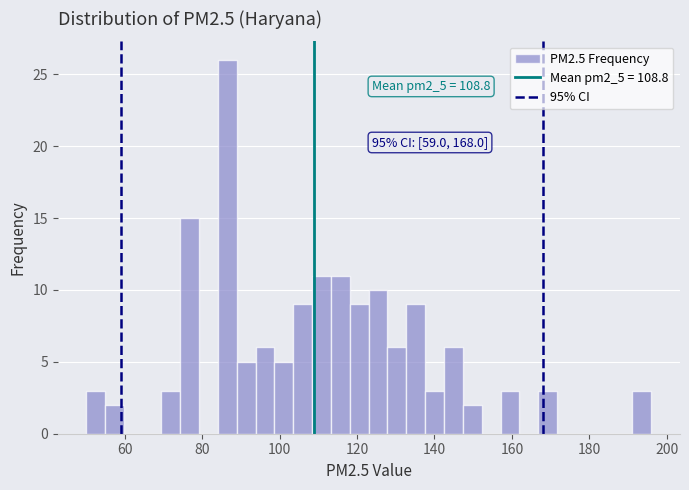

Around what value on the x-axis is the tallest bar? Give the approximate position of its centre, as read against the axis.

86